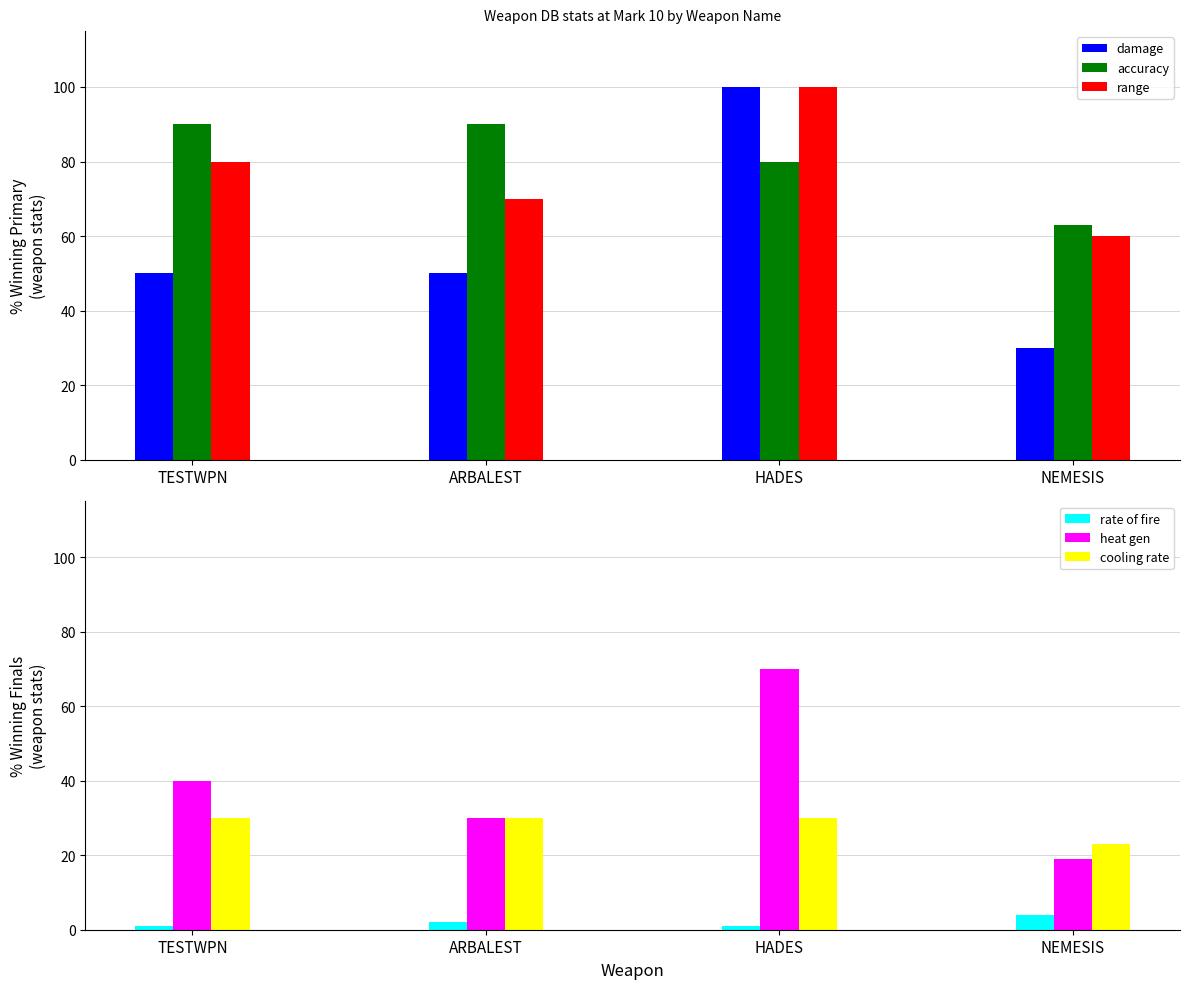

Read the damage value at HADES, to the nearest 5.

100